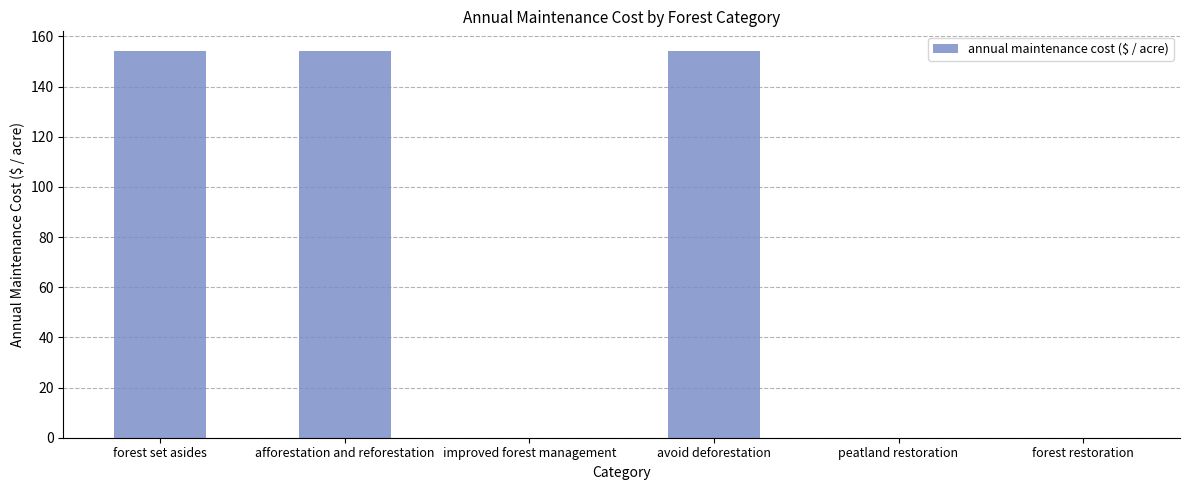

True or false: the data shows 0.0 at forest restoration.

True